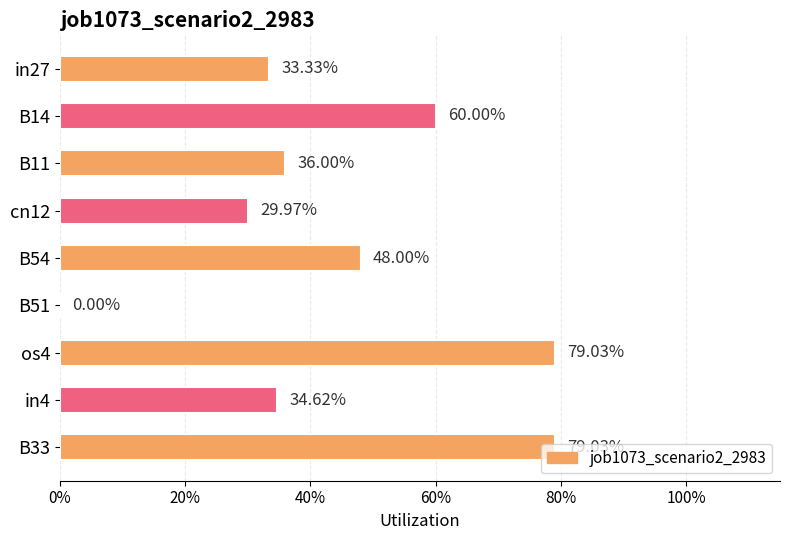

What is the sum of all values?

4.0